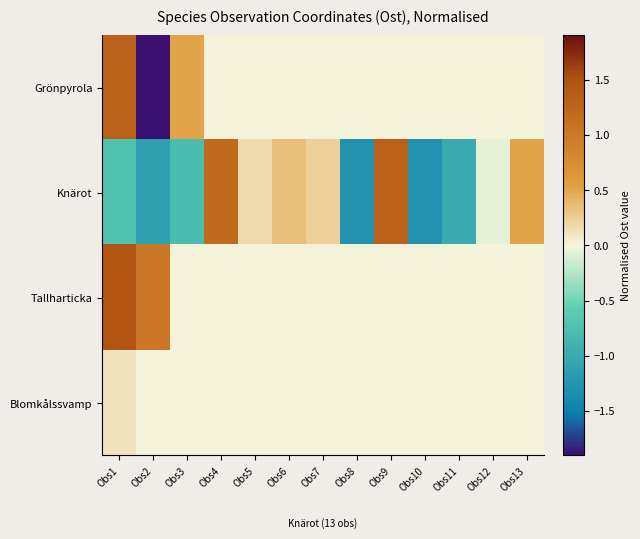

At how many categories does at least one series exceed -1?

13